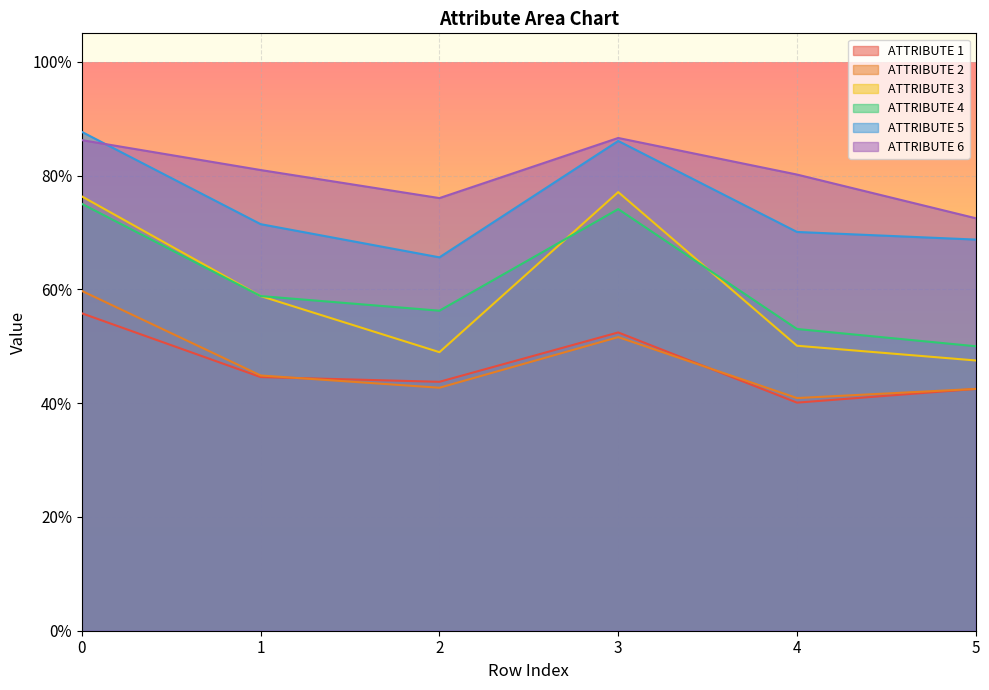

In ATTRIBUTE 2, how many points are lower than both neighbors (excluding endpoints)?

2